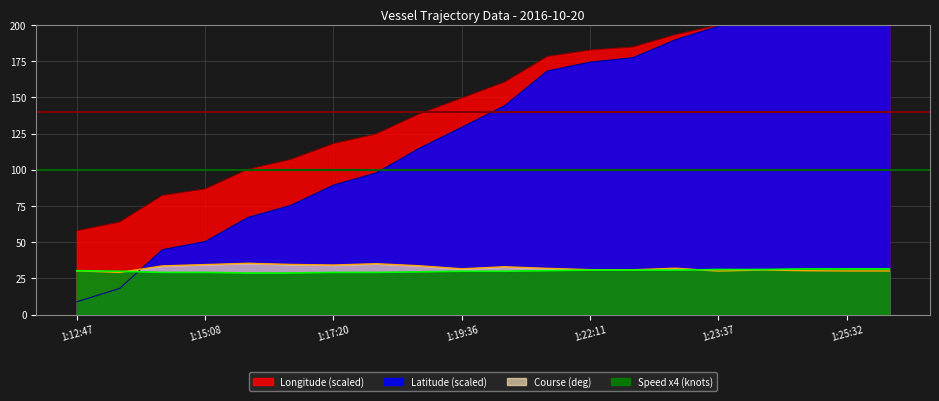

True or false: Latitude has more than 0 interior local peaks.

False